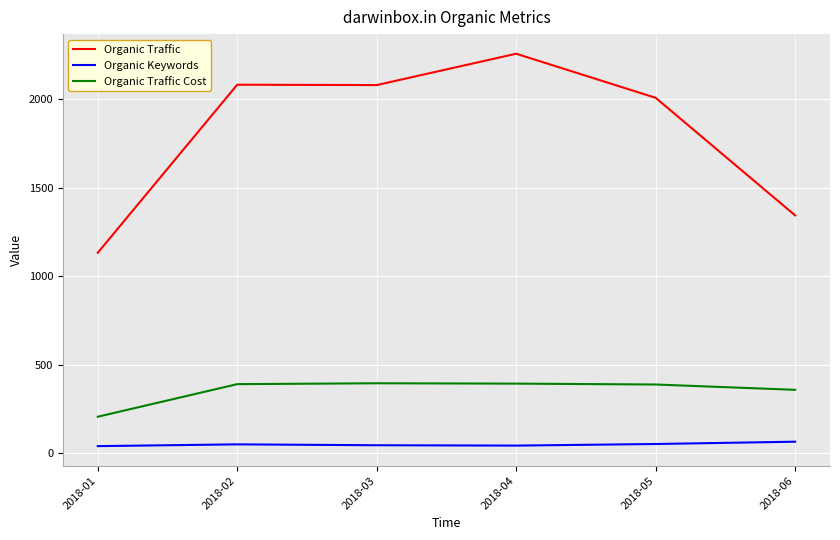

True or false: Organic Traffic Cost and Organic Keywords cross at least once.

False